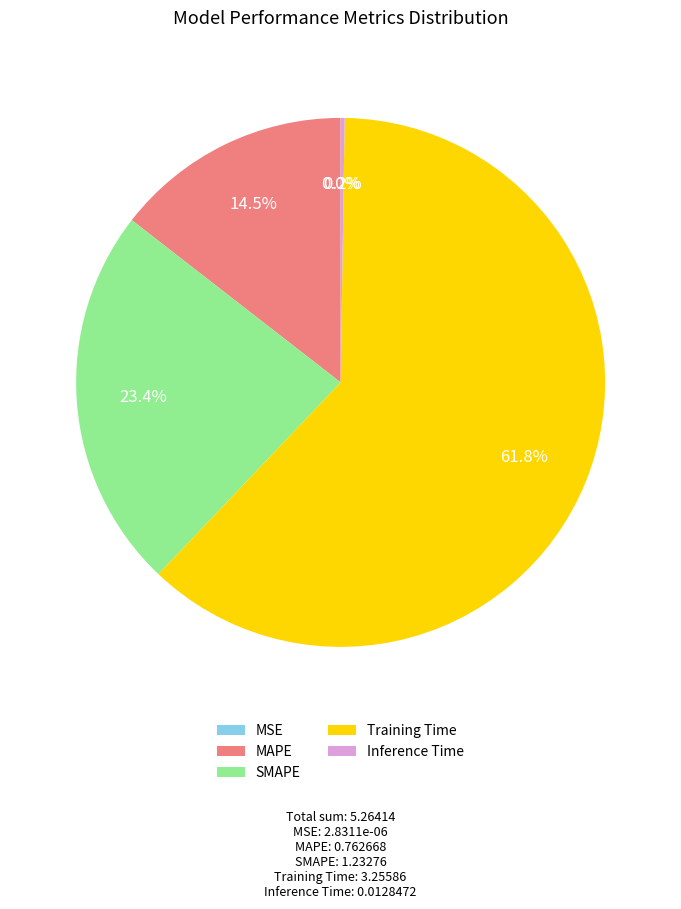

Which category has the biggest portion of the pie?

Training Time